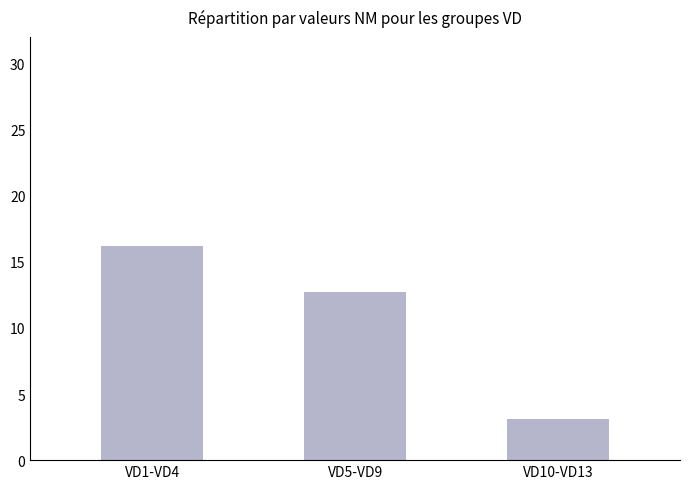

What is the change in value from VD1-VD4 to VD10-VD13?

-13.1